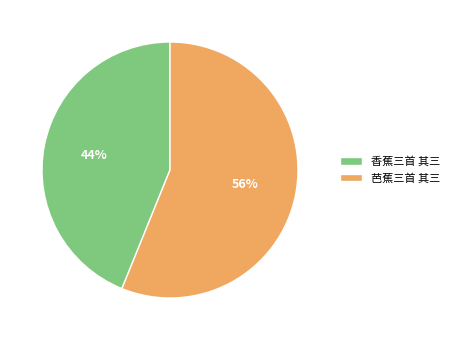

The 香蕉三首 其三 slice represents 44% of the pie. True or false?

True